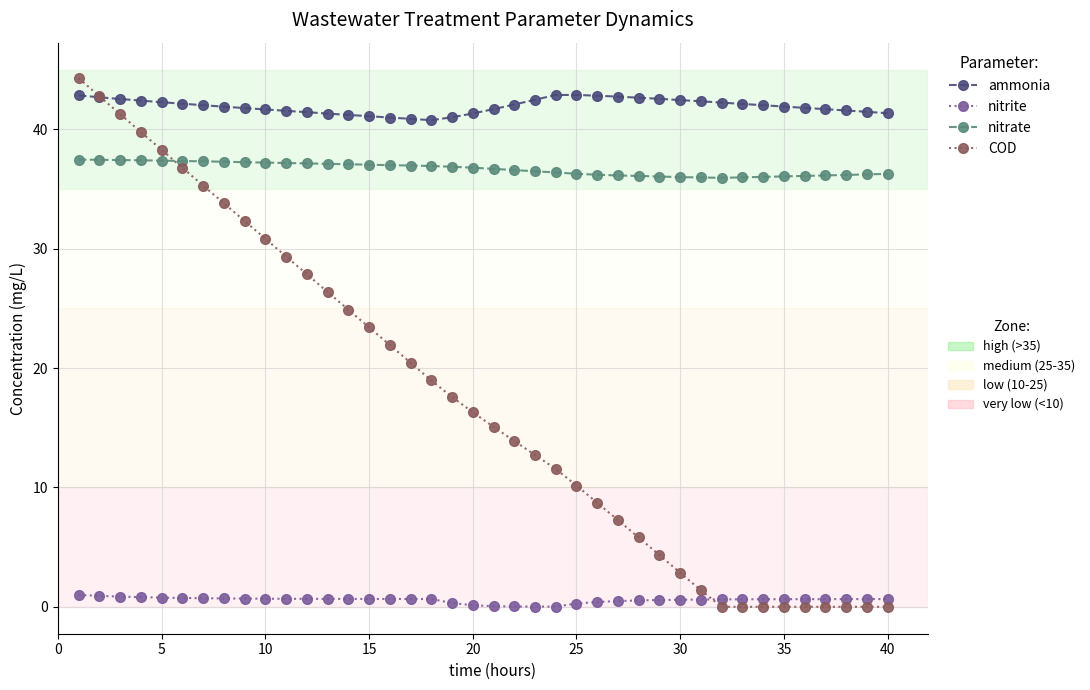

What is the maximum value shown in the chart?

44.3